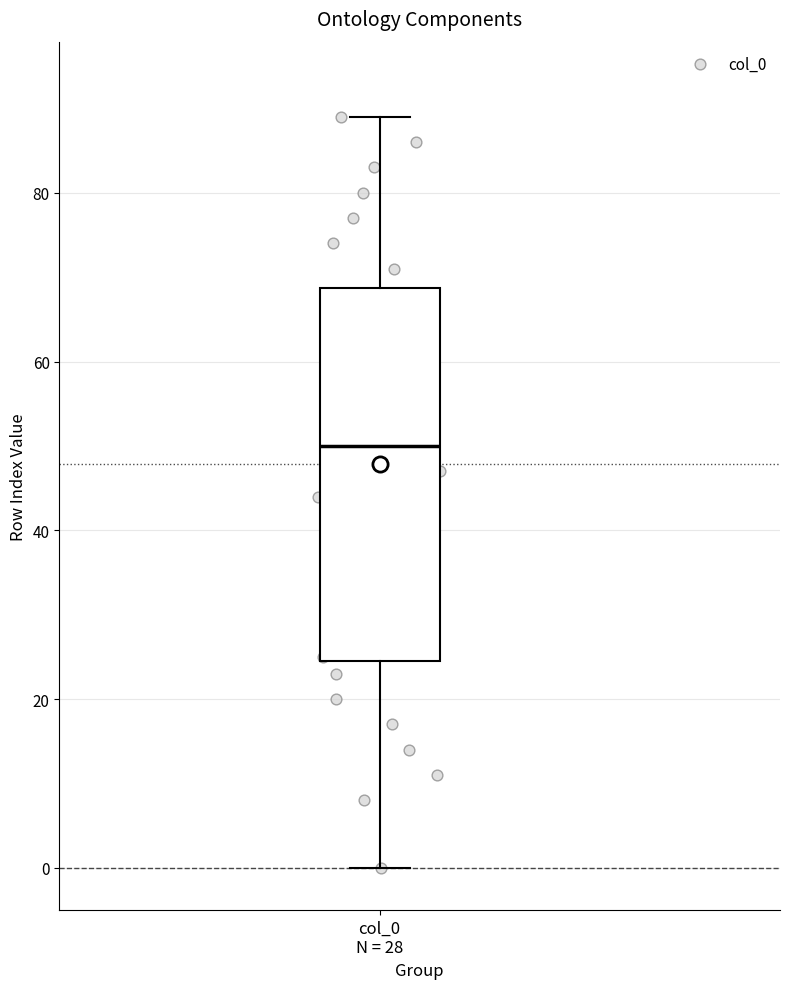

Transcribe this box plot: give where the median line is, the range the box spans, and where the two whiskers end, as read against the y-axis. The values are not printed on the chart, so give them approximately, as read against the axis.

median 50, box 24 to 68, whiskers 0 to 90